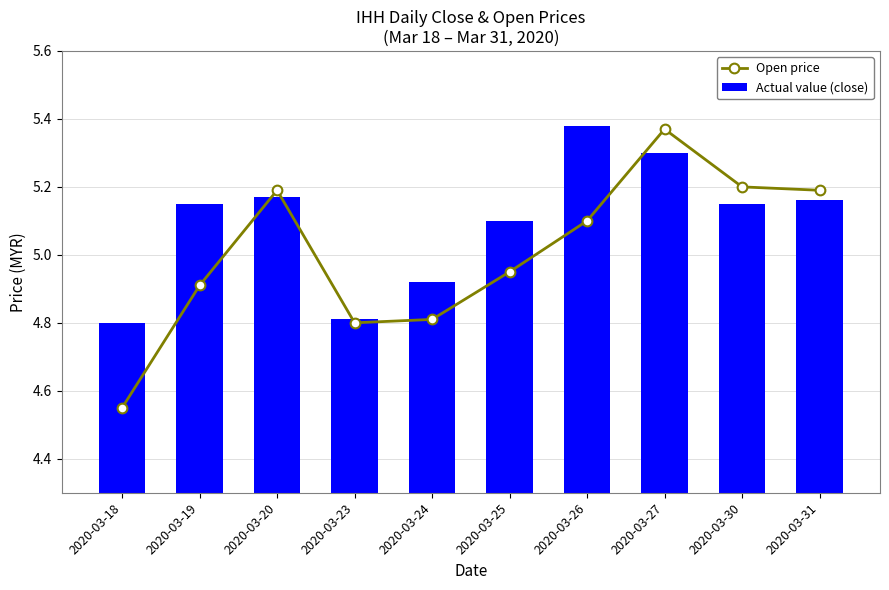

Is the value of Actual value (close) at 2020-03-30 greater than the value of Open price at 2020-03-25?

Yes